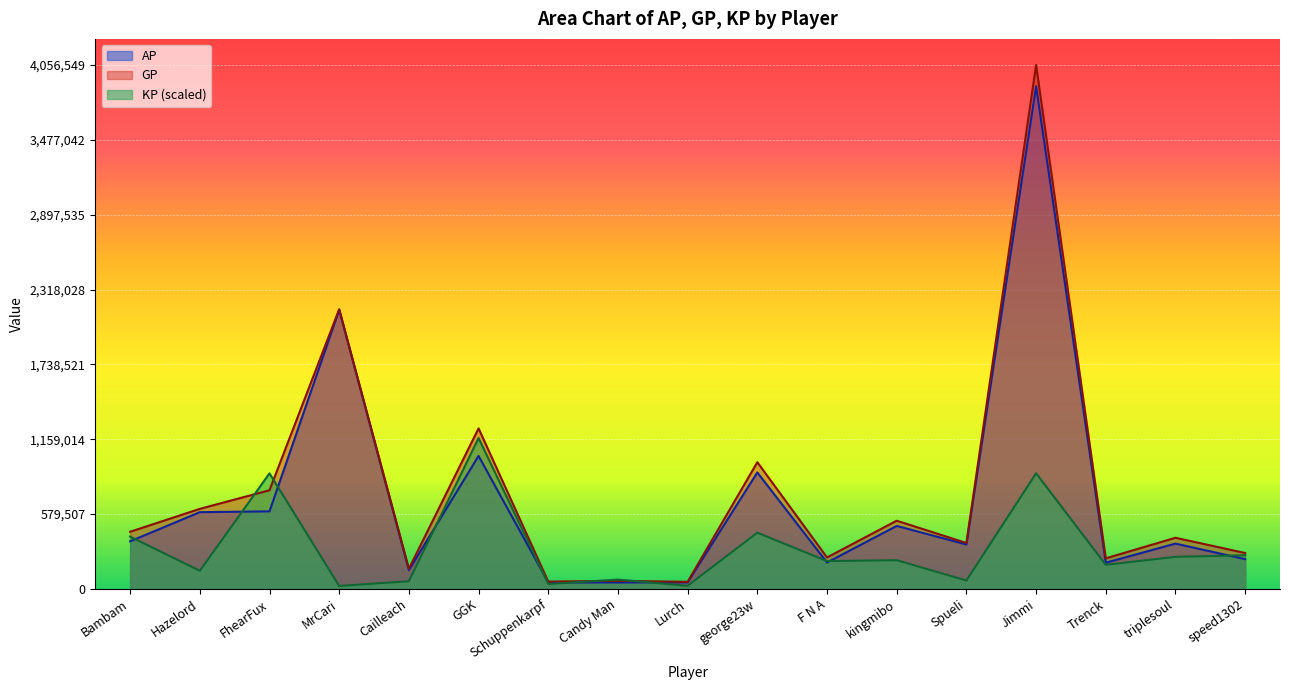

What are all the series names shown in the legend?

AP, GP, KP (scaled)